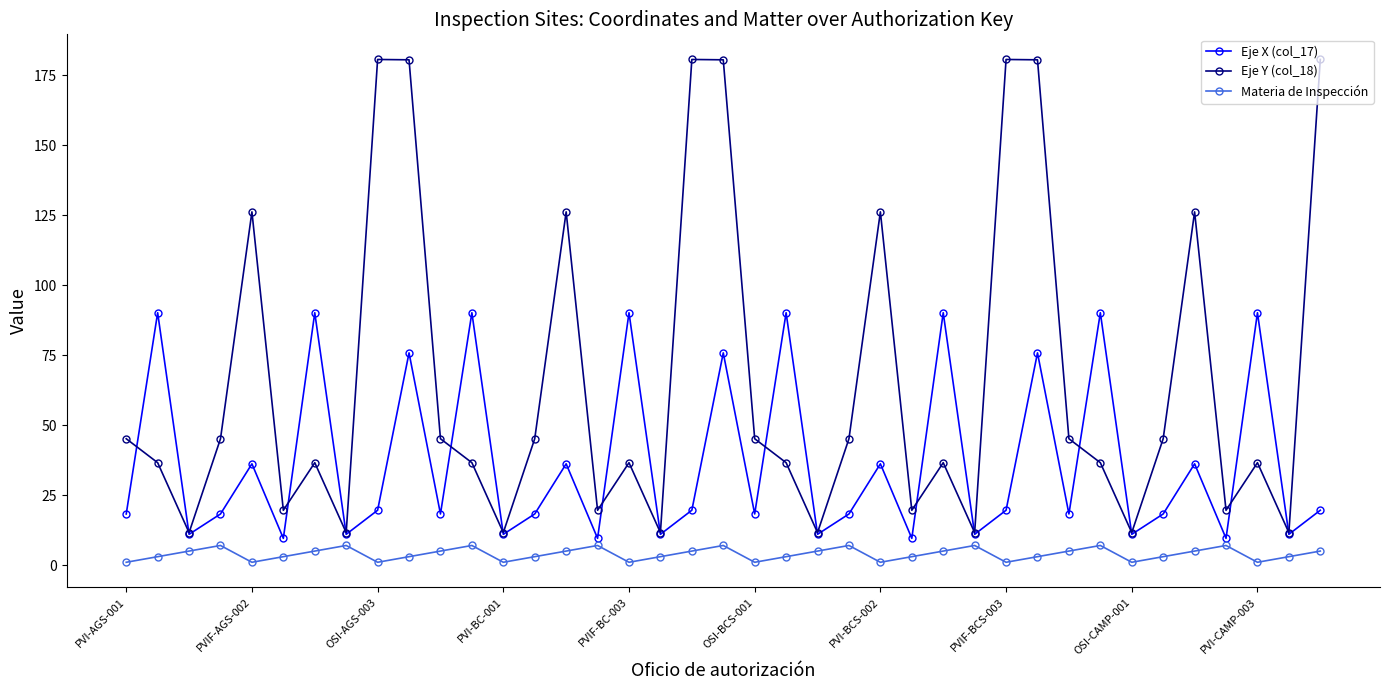

How many intersections are there between Eje X (col_17) and Eje Y (col_18)?

16